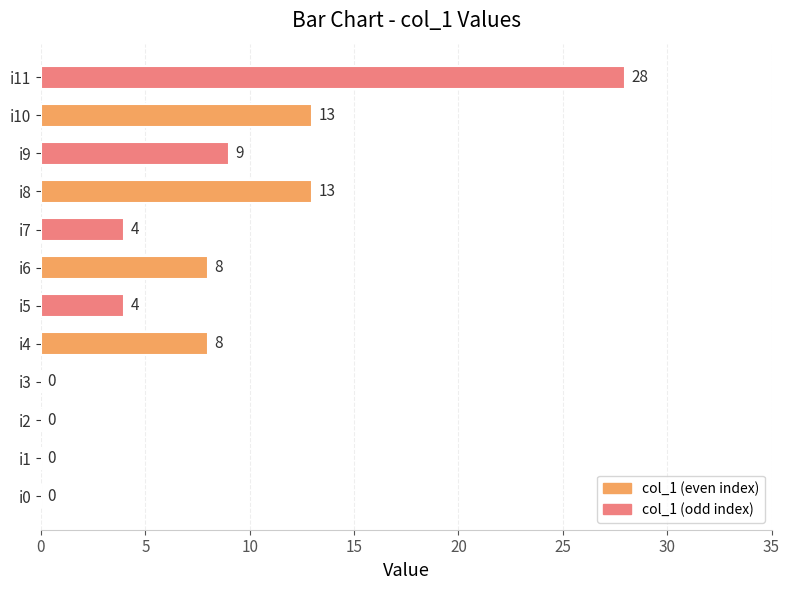

What is the greatest value displayed?

28